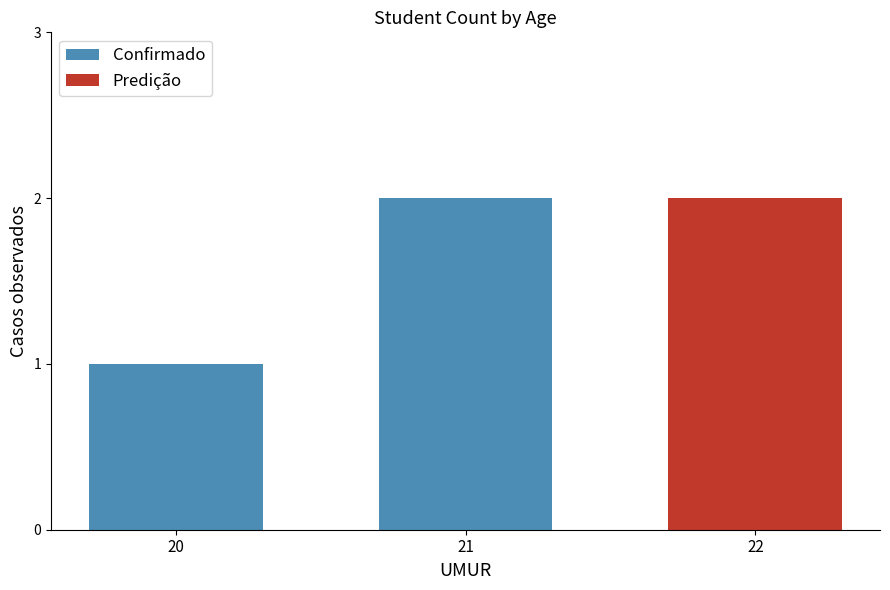

What is the smallest value displayed?

1